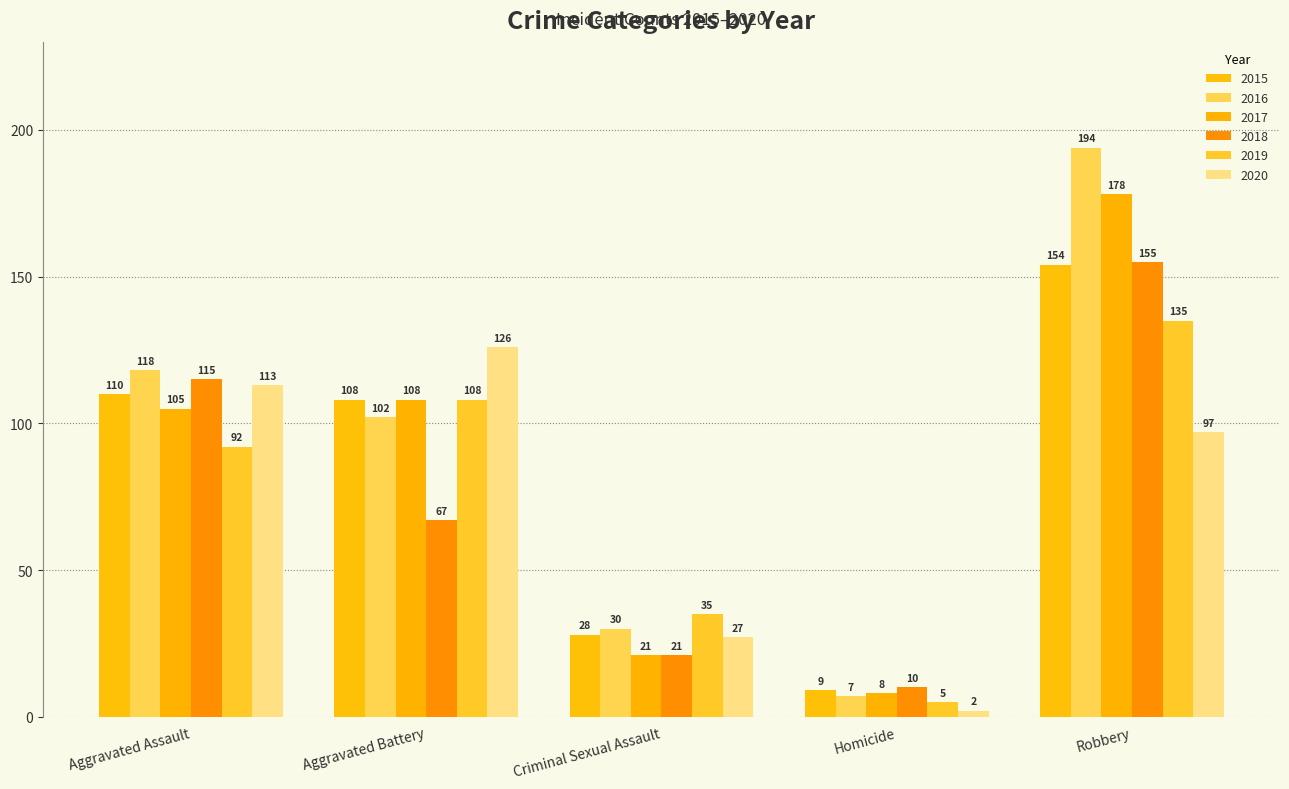

How many values in the 2015 series are below 108?

2